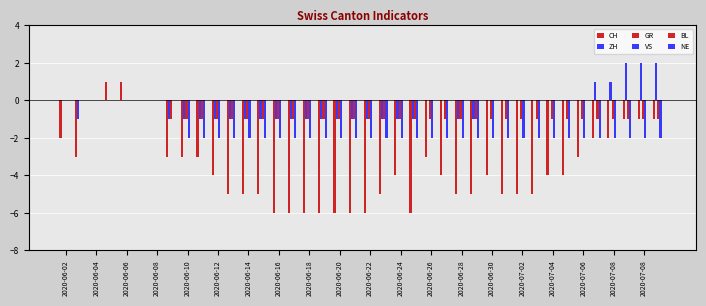

Count the number of data series in this chart.

4